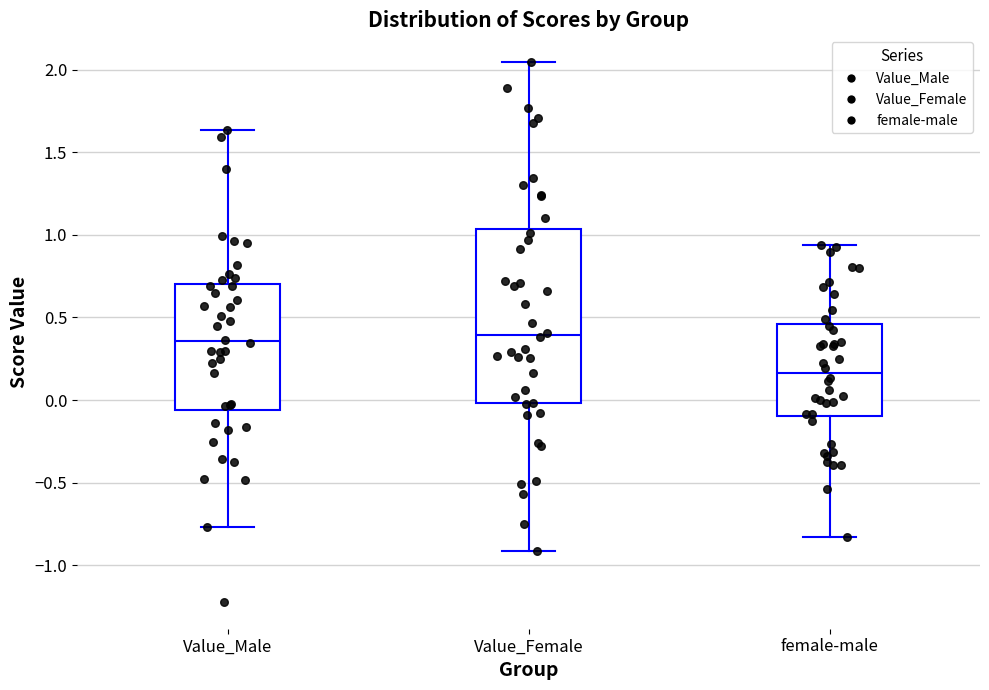

Reading left to right, transcribe this box plot: for each box, give where its median line is, the range the box spans, and where its two whiskers end, as read against the y-axis. The values are not printed on the chart, so give them approximately, as read against the axis.

Value_Male: median 0.35, box -0.05 to 0.70, whiskers -0.75 to 1.65
Value_Female: median 0.40, box 0.00 to 1.05, whiskers -0.90 to 2.05
female-male: median 0.15, box -0.10 to 0.45, whiskers -0.85 to 0.95